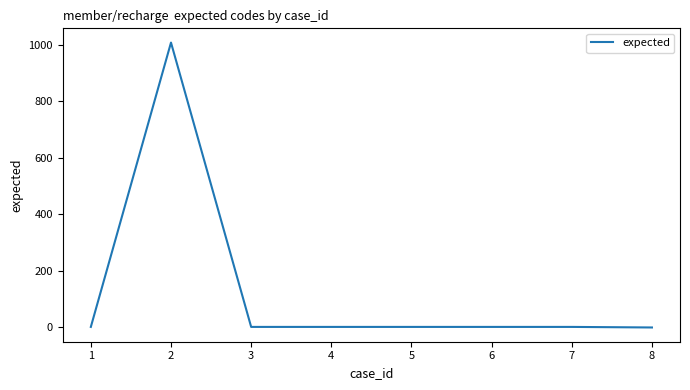

What is the difference between the maximum and minimum values?

1007